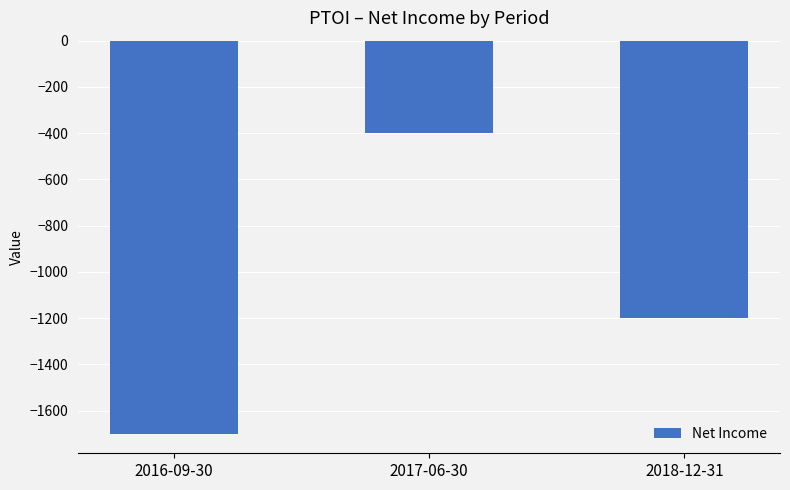

How many categories are shown in the chart?

3